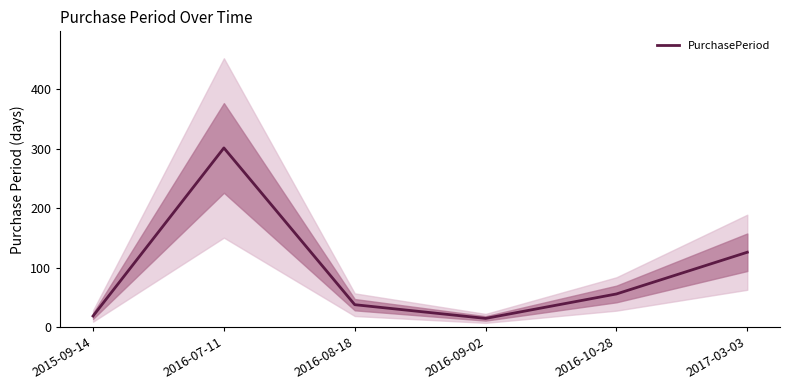

Reading left to right, extract all data points from this chart.

2015-09-14=19	2016-07-11=301	2016-08-18=38	2016-09-02=15	2016-10-28=56	2017-03-03=126